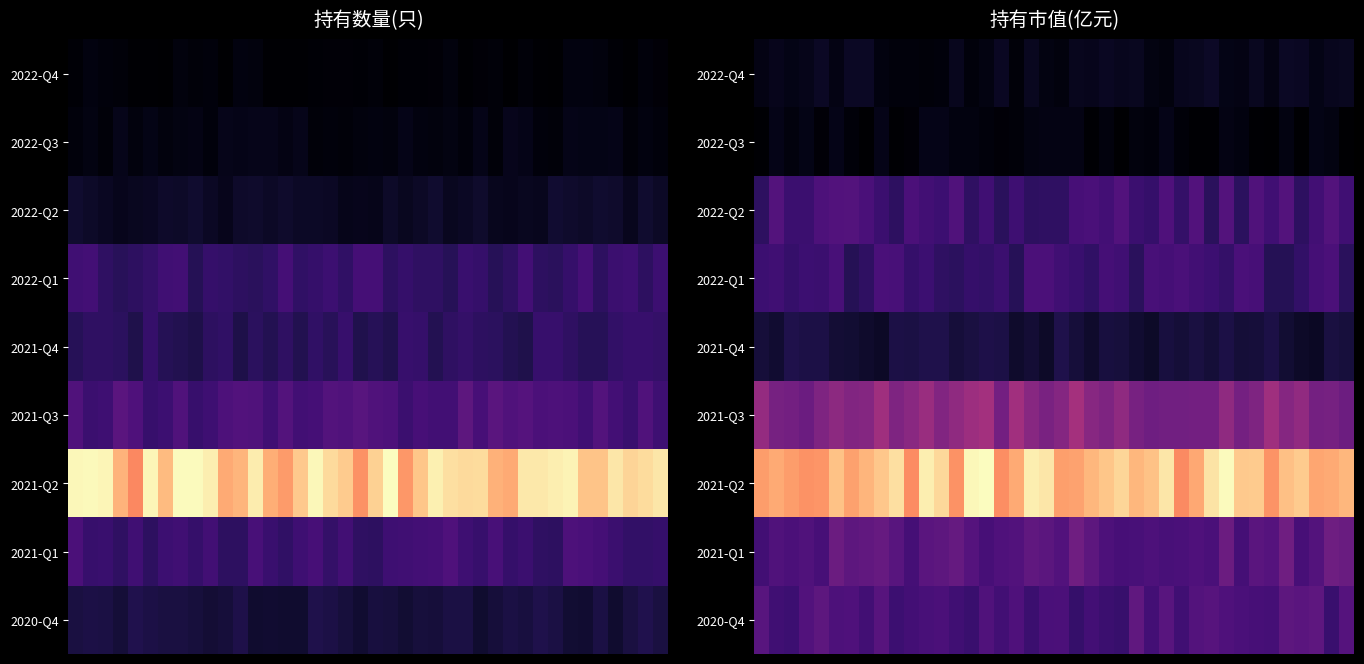

Count the number of data series in this chart.

9